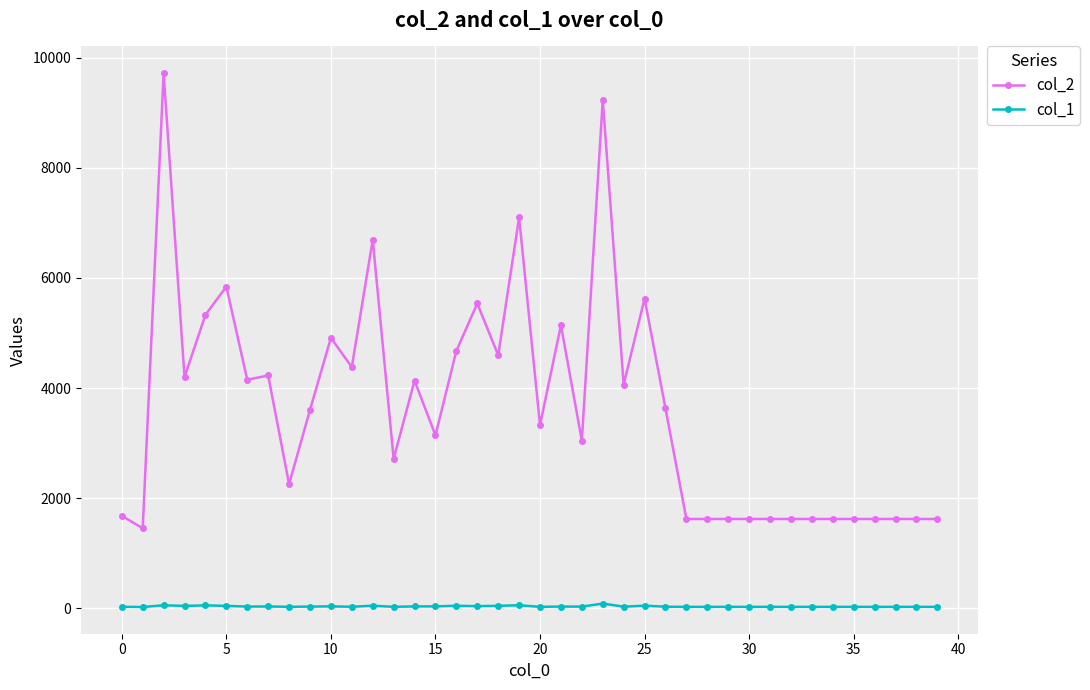

Which series has the largest range (max minus min)?

col_2